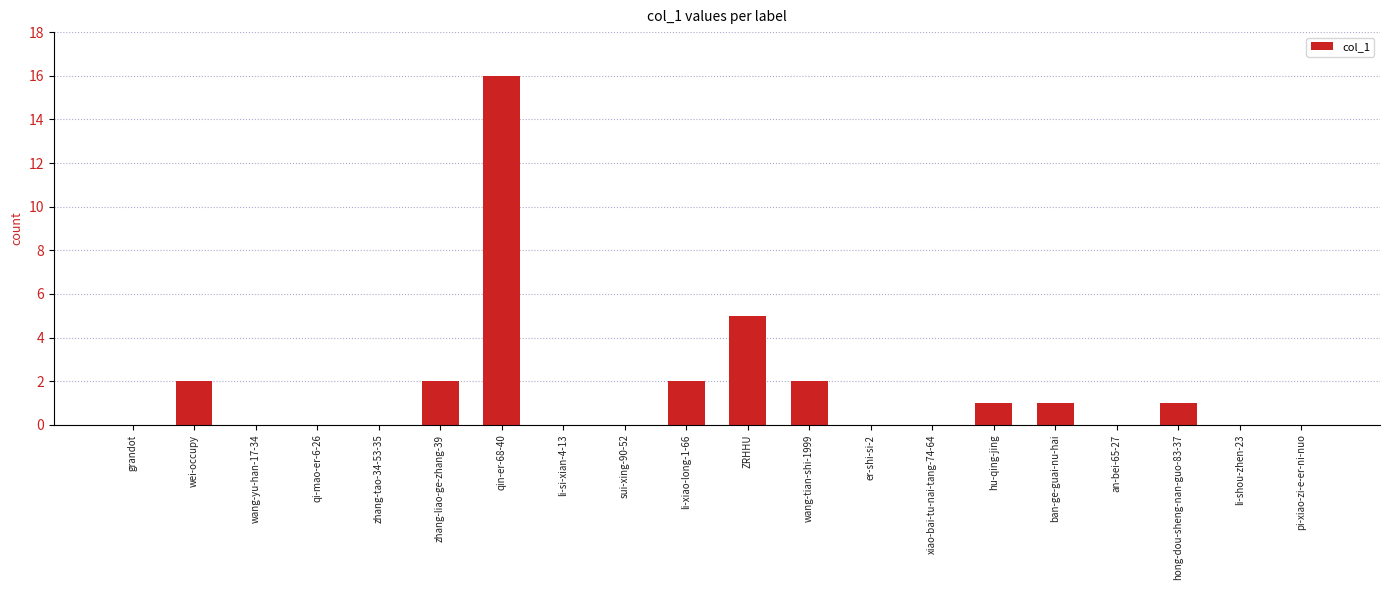

Where is the data nearest to the value 8?

ZRHHU